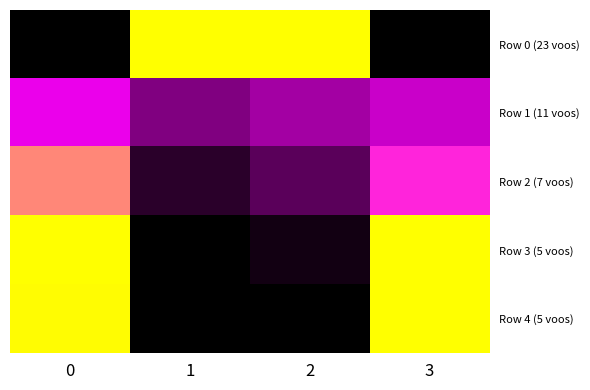

Reading left to right, list all the values displayed in this chart.

Row 0 (23 voos): 0=0.0	1=1.0	2=1.0	3=0.0
Row 1 (11 voos): 0=0.6	1=0.3	2=0.4	3=0.5
Row 2 (7 voos): 0=0.8	1=0.1	2=0.2	3=0.7
Row 3 (5 voos): 0=1.0	1=0.0	2=0.0	3=1.0
Row 4 (5 voos): 0=1.0	1=0.0	2=0.0	3=1.0